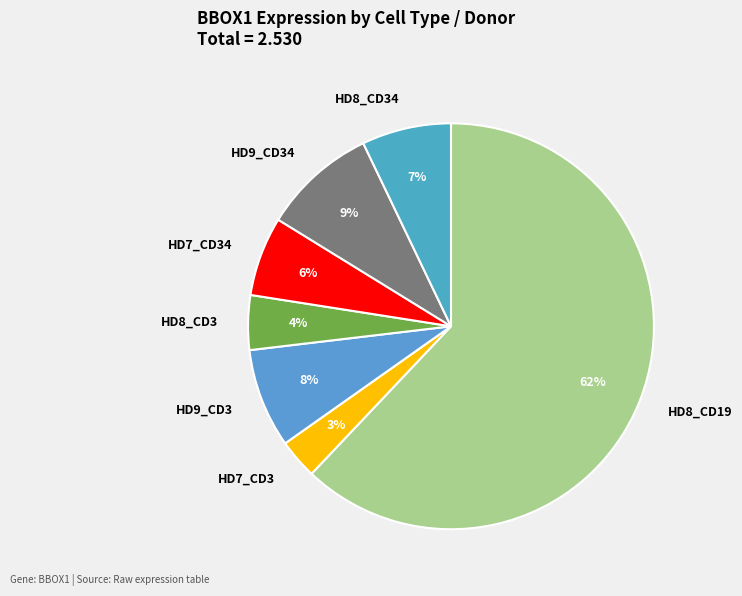

Is it true that HD7_CD34 is 6% of the pie?

True